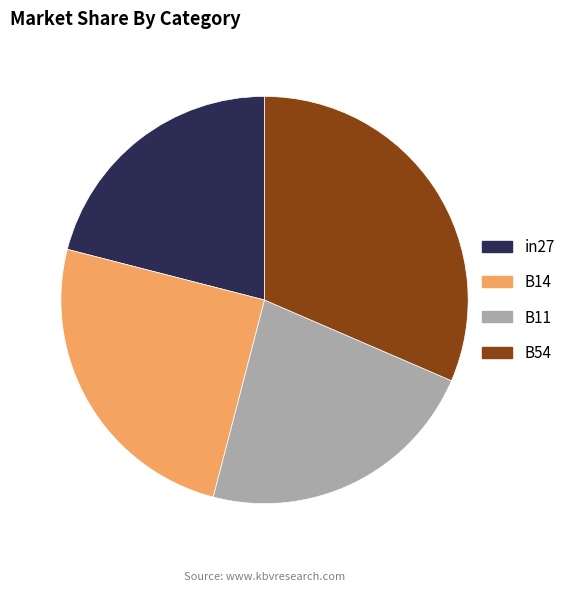

What is the ratio of the value at B11 to the value at in27?

1.1